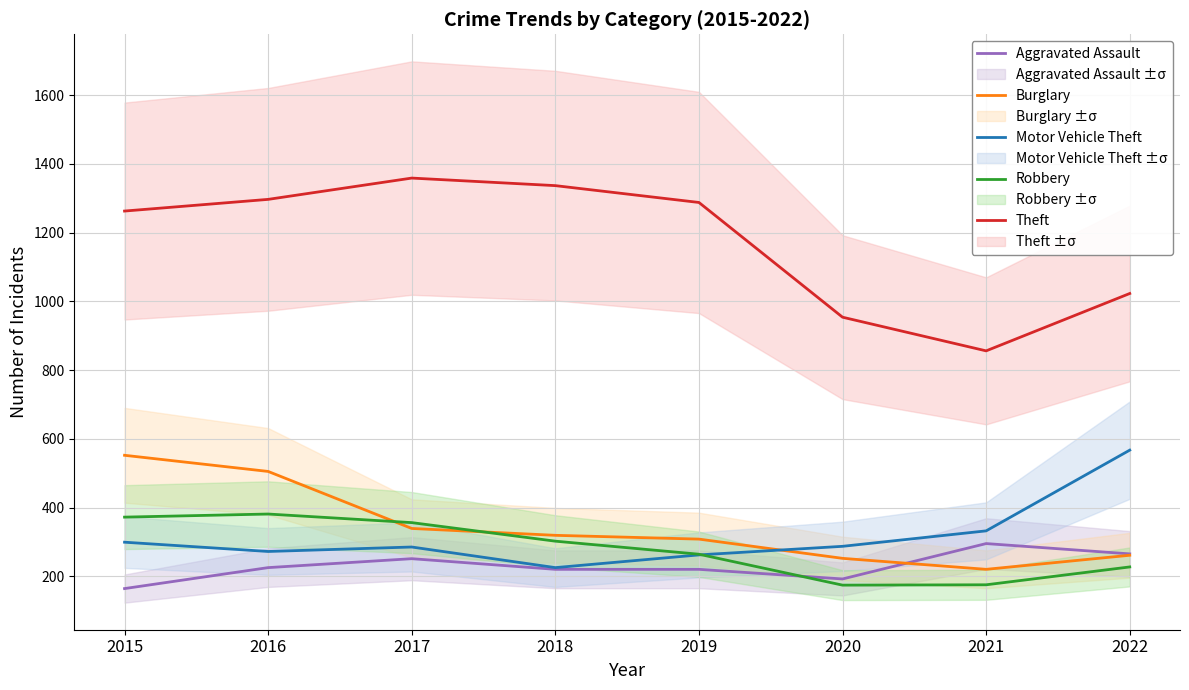

Is it true that Theft equals 1337 at 2018?

True